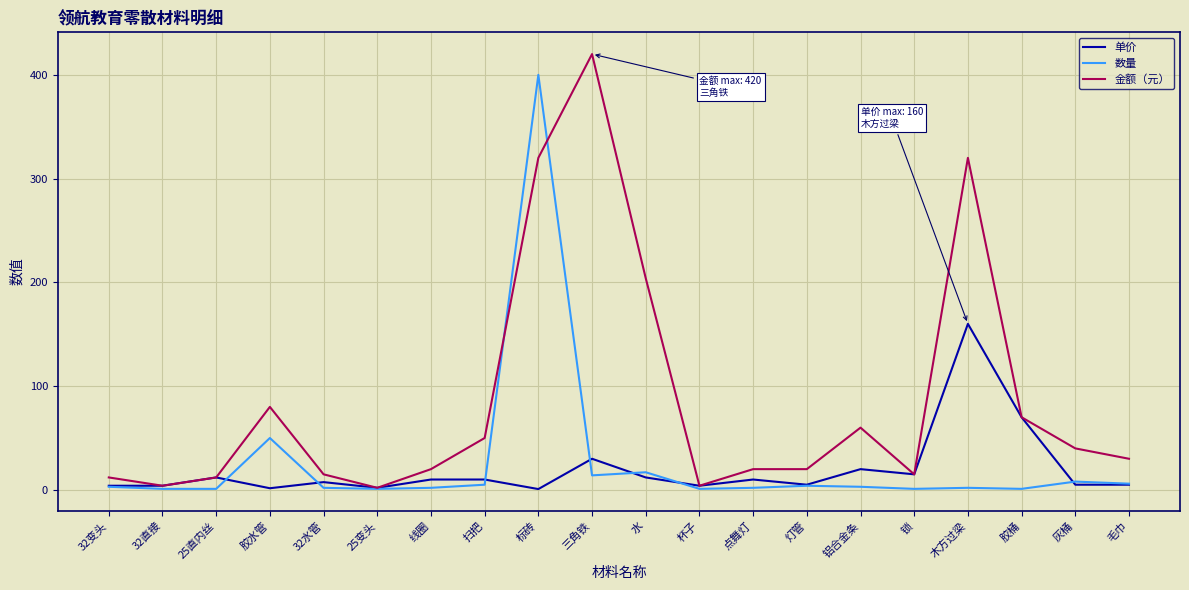

Where does the 单价 series first go above 10?

25直内丝